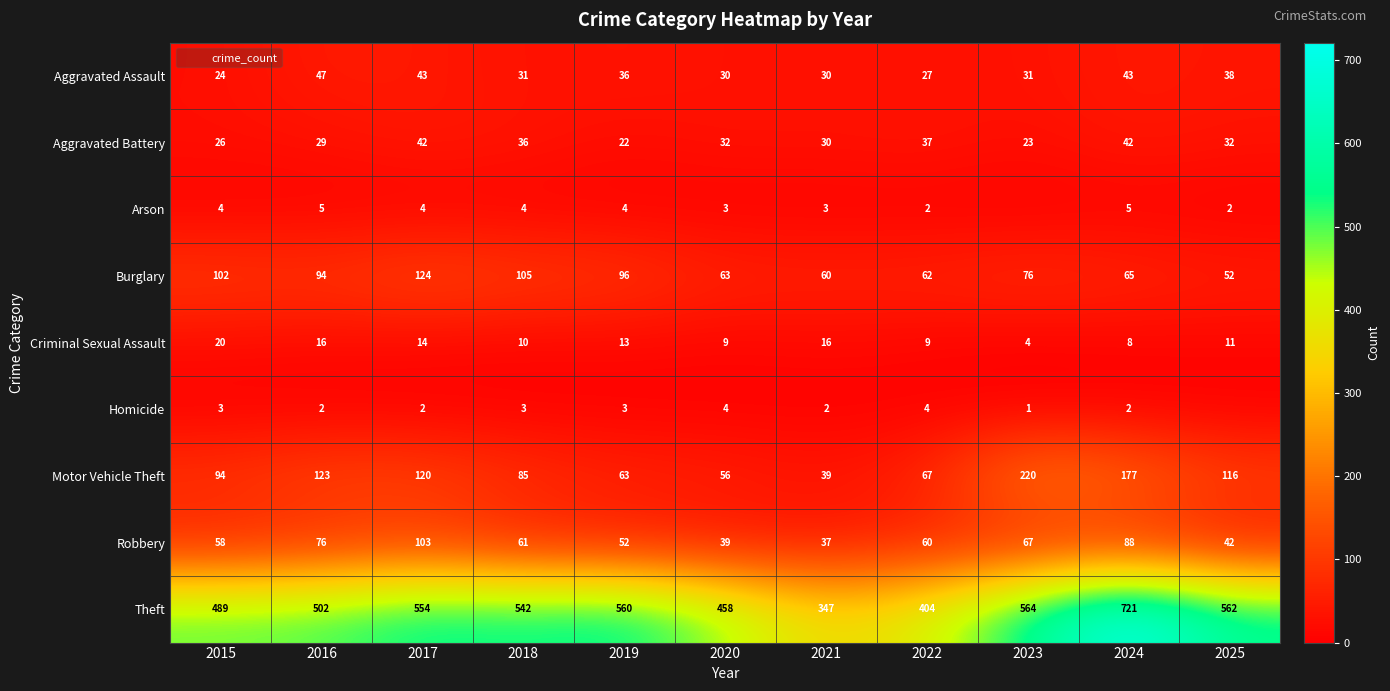

What is the spread (max minus min) of values at 2024?

719